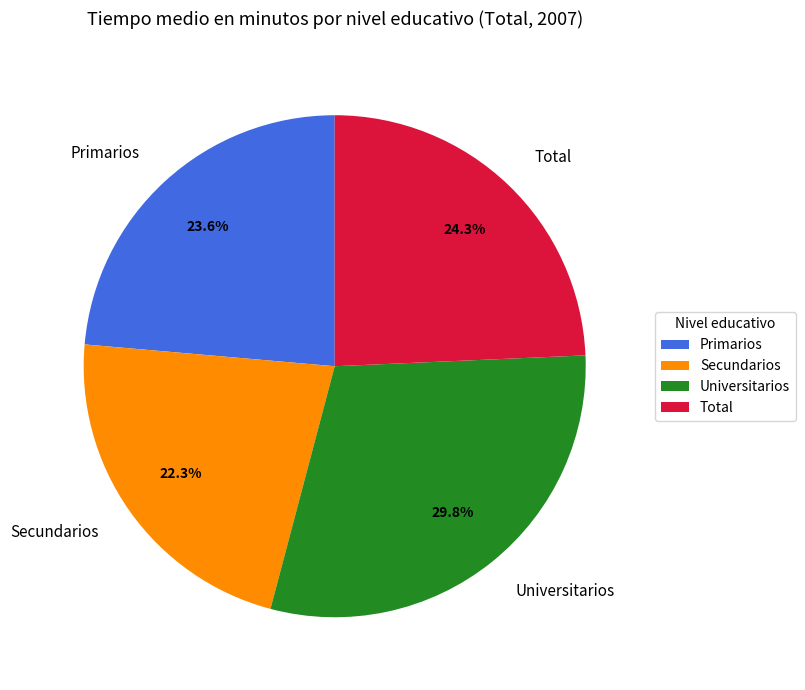

Does Primarios account for over 50% of the chart?

No